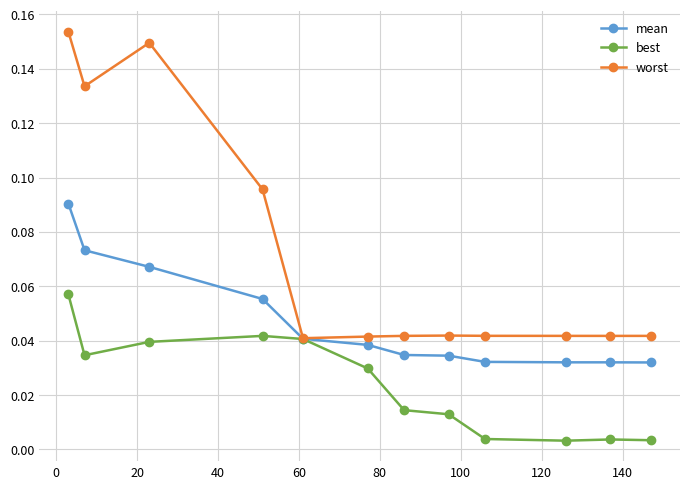

Count the mean values in the range 0 to 1.

12